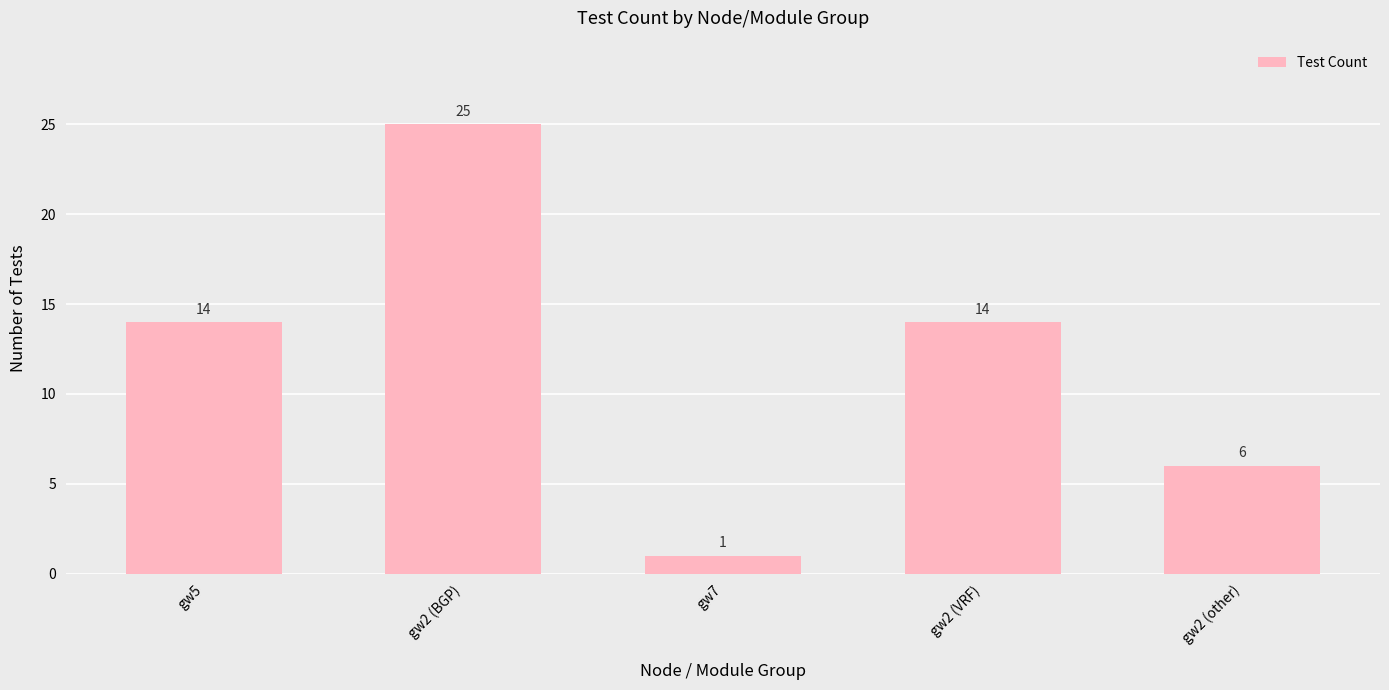

What is the change in value from gw5 to gw2 (BGP)?

+11